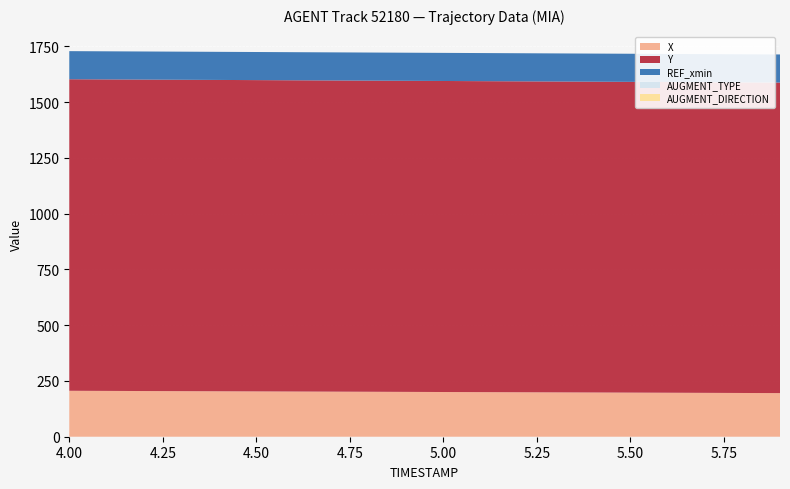

Reading left to right, transcribe all the data shown in this chart.

X: 205.9	205.4	204.8	204.3	203.7	203.2	202.6	202.1	201.5	201.0	200.5	199.9	199.4	198.8	198.3	197.7	197.2	196.7	196.1	195.6
Y: 1396.7	1396.5	1396.2	1396.0	1395.8	1395.5	1395.3	1395.1	1394.8	1394.6	1394.4	1394.1	1393.9	1393.7	1393.4	1393.2	1392.9	1392.7	1392.5	1392.2
REF_xmin: 126.0	126.0	126.0	126.0	126.0	126.0	126.0	126.0	126.0	126.0	126.0	126.0	126.0	126.0	126.0	126.0	126.0	126.0	126.0	126.0
AUGMENT_TYPE: 0.0	0.0	0.0	0.0	0.0	0.0	0.0	0.0	0.0	0.0	0.0	0.0	0.0	0.0	0.0	0.0	0.0	0.0	0.0	0.0
AUGMENT_DIRECTION: 0.0	0.0	0.0	0.0	0.0	0.0	0.0	0.0	0.0	0.0	0.0	0.0	0.0	0.0	0.0	0.0	0.0	0.0	0.0	0.0